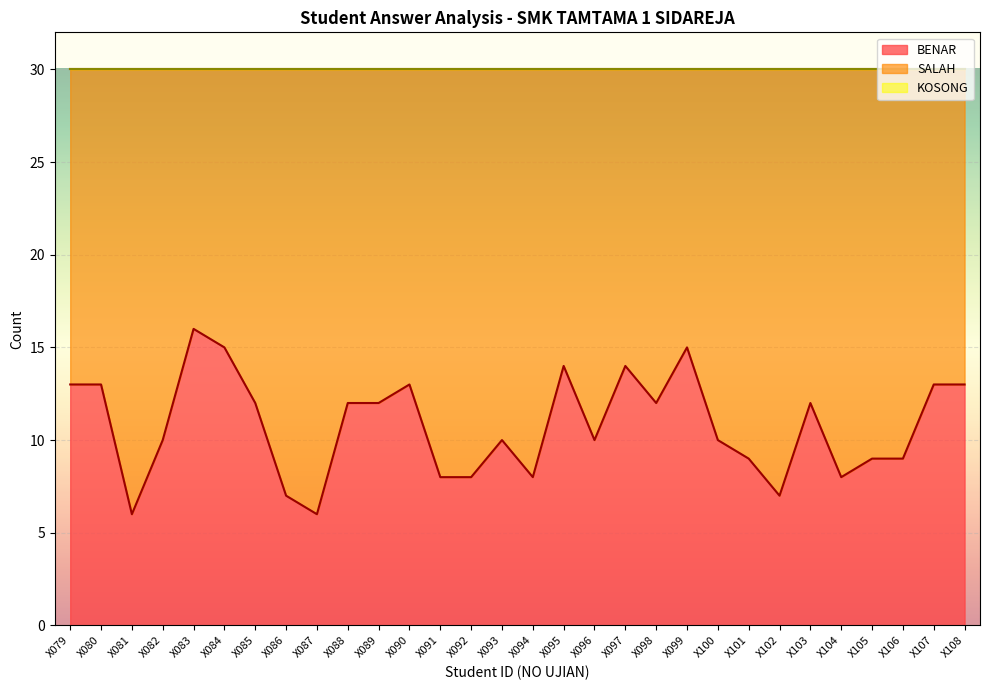

Reading left to right, transcribe all the data shown in this chart.

BENAR: X079=13	X080=13	X081=6	X082=10	X083=16	X084=15	X085=12	X086=7	X087=6	X088=12	X089=12	X090=13	X091=8	X092=8	X093=10	X094=8	X095=14	X096=10	X097=14	X098=12	X099=15	X100=10	X101=9	X102=7	X103=12	X104=8	X105=9	X106=9	X107=13	X108=13
SALAH: X079=17	X080=17	X081=24	X082=20	X083=14	X084=15	X085=18	X086=23	X087=24	X088=18	X089=18	X090=17	X091=22	X092=22	X093=20	X094=22	X095=16	X096=20	X097=16	X098=18	X099=15	X100=20	X101=21	X102=23	X103=18	X104=22	X105=21	X106=21	X107=17	X108=17
KOSONG: X079=0	X080=0	X081=0	X082=0	X083=0	X084=0	X085=0	X086=0	X087=0	X088=0	X089=0	X090=0	X091=0	X092=0	X093=0	X094=0	X095=0	X096=0	X097=0	X098=0	X099=0	X100=0	X101=0	X102=0	X103=0	X104=0	X105=0	X106=0	X107=0	X108=0